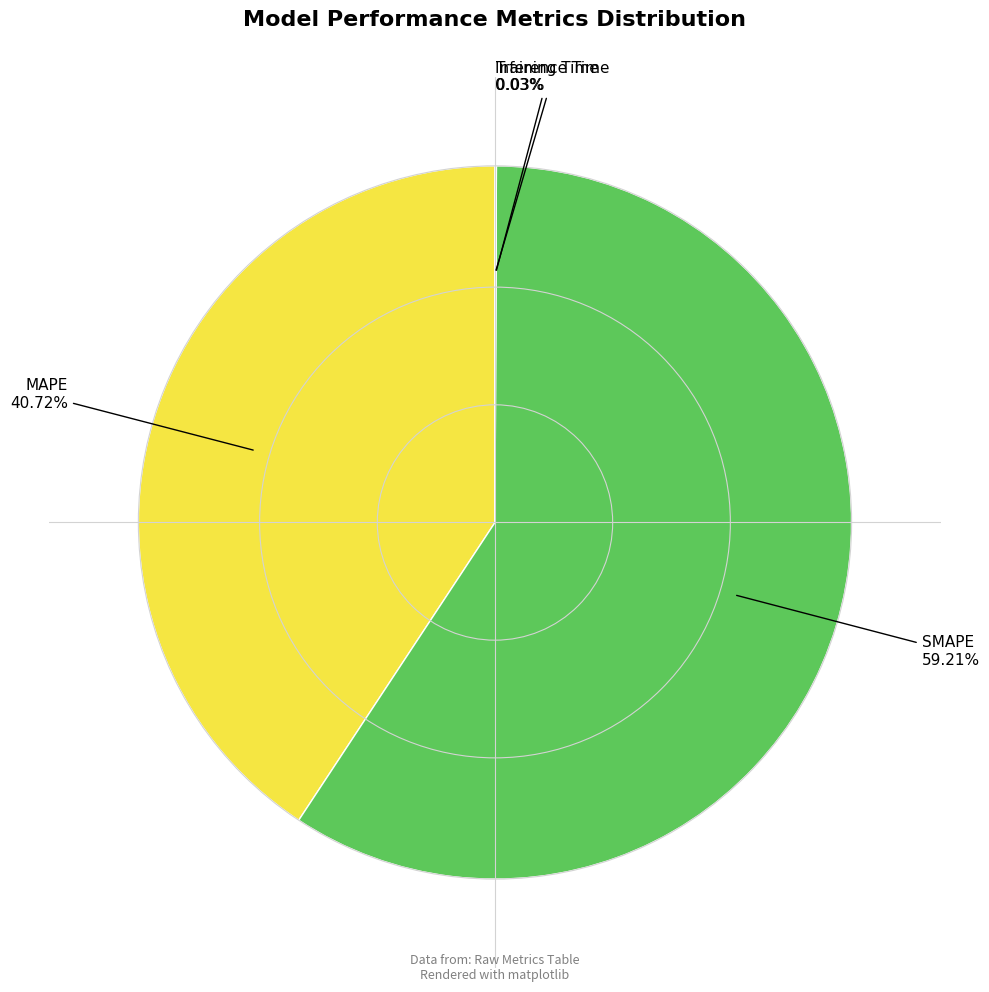

Approximately how many times larger is the value at MAPE compared to SMAPE?

0.7